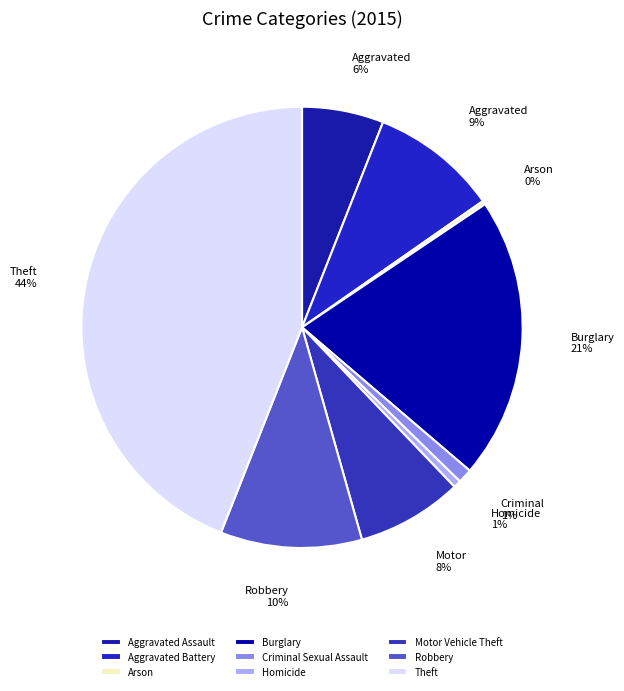

Is it true that Robbery is 10% of the pie?

True